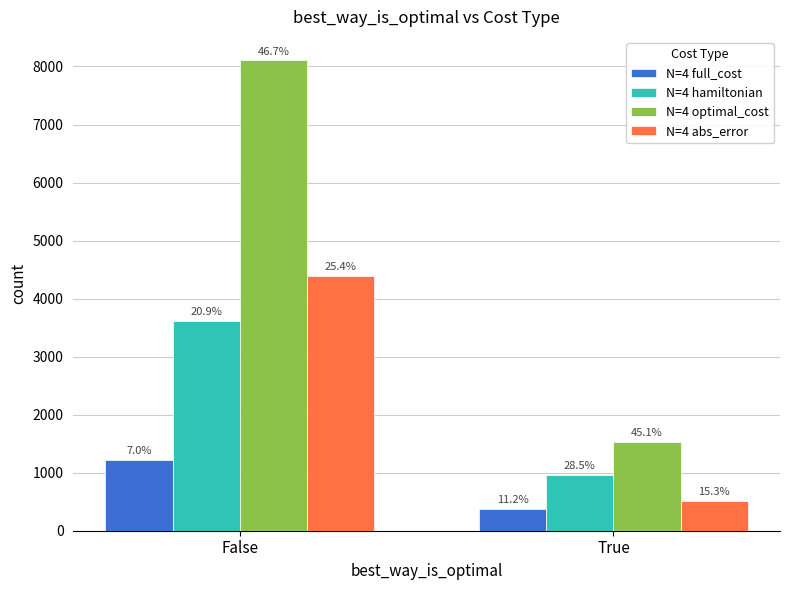

The value of N=4 optimal_cost at False is 8105. True or false?

True